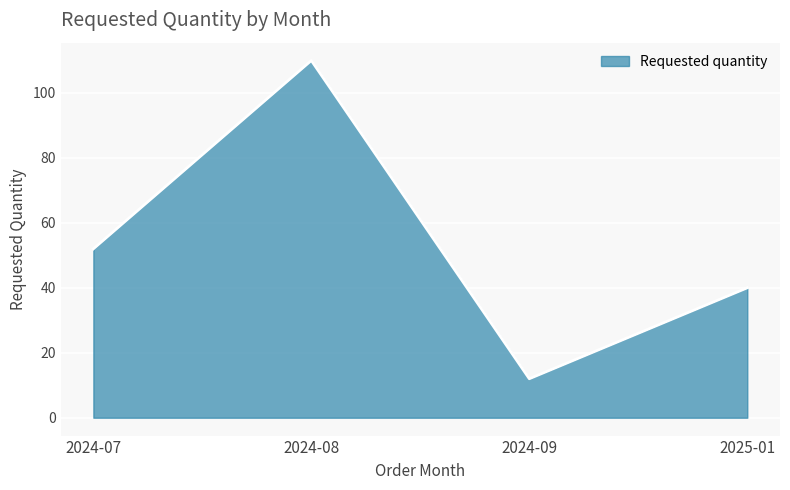

True or false: the data shows 40 at 2025-01.

True